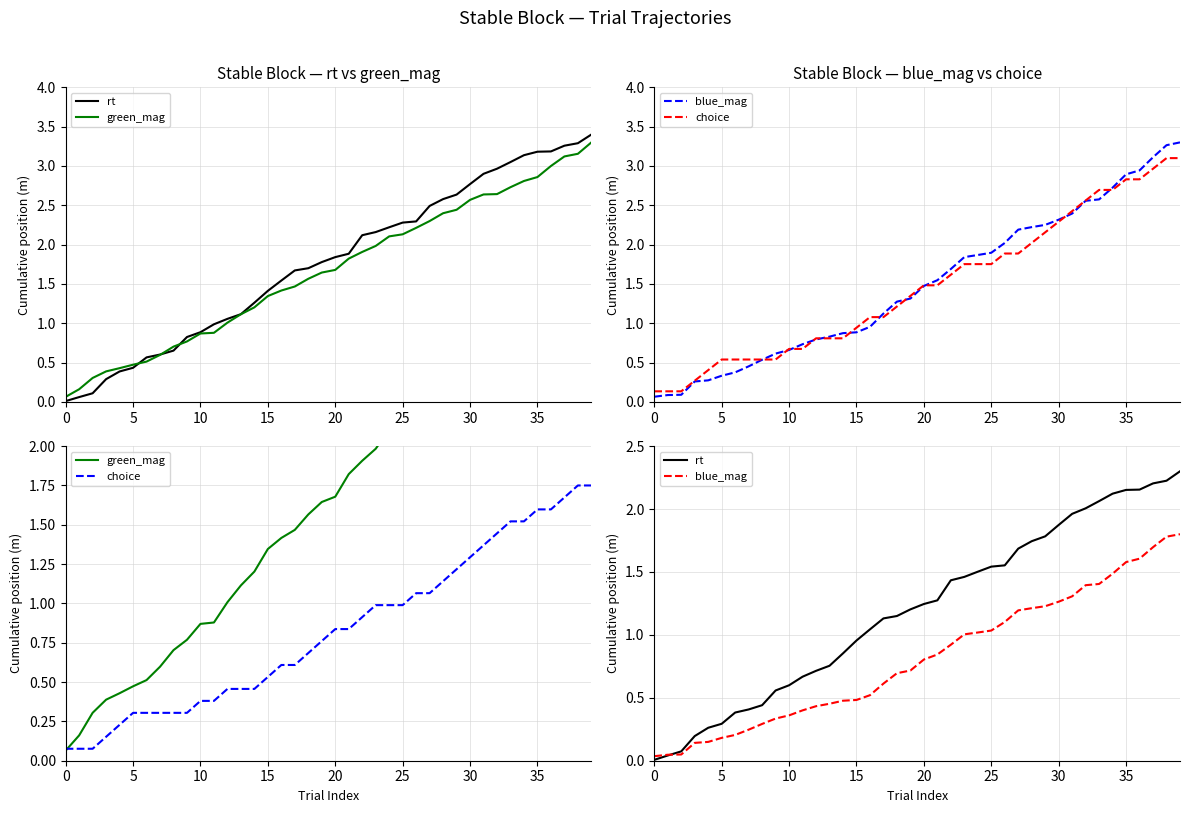

Reading left to right, what are all the values shown in this chart?

rt: 0.0	0.0	0.1	0.2	0.3	0.3	0.4	0.4	0.4	0.6	0.6	0.7	0.7	0.8	0.9	1.0	1.0	1.1	1.2	1.2	1.2	1.3	1.4	1.5	1.5	1.5	1.6	1.7	1.7	1.8	1.9	2.0	2.0	2.1	2.1	2.2	2.2	2.2	2.2	2.3
green_mag: 0.1	0.2	0.3	0.4	0.4	0.5	0.5	0.6	0.7	0.8	0.9	0.9	1.0	1.1	1.2	1.3	1.4	1.5	1.6	1.6	1.7	1.8	1.9	2.0	2.1	2.1	2.2	2.3	2.4	2.4	2.6	2.6	2.6	2.7	2.8	2.9	3.0	3.1	3.2	3.3
blue_mag: 0.0	0.0	0.0	0.1	0.1	0.2	0.2	0.2	0.3	0.3	0.4	0.4	0.4	0.5	0.5	0.5	0.5	0.6	0.7	0.7	0.8	0.8	0.9	1.0	1.0	1.0	1.1	1.2	1.2	1.2	1.3	1.3	1.4	1.4	1.5	1.6	1.6	1.7	1.8	1.8
choice: 0.1	0.1	0.1	0.2	0.2	0.3	0.3	0.3	0.3	0.3	0.4	0.4	0.5	0.5	0.5	0.5	0.6	0.6	0.7	0.8	0.8	0.8	0.9	1.0	1.0	1.0	1.1	1.1	1.1	1.2	1.3	1.4	1.4	1.5	1.5	1.6	1.6	1.7	1.8	1.8